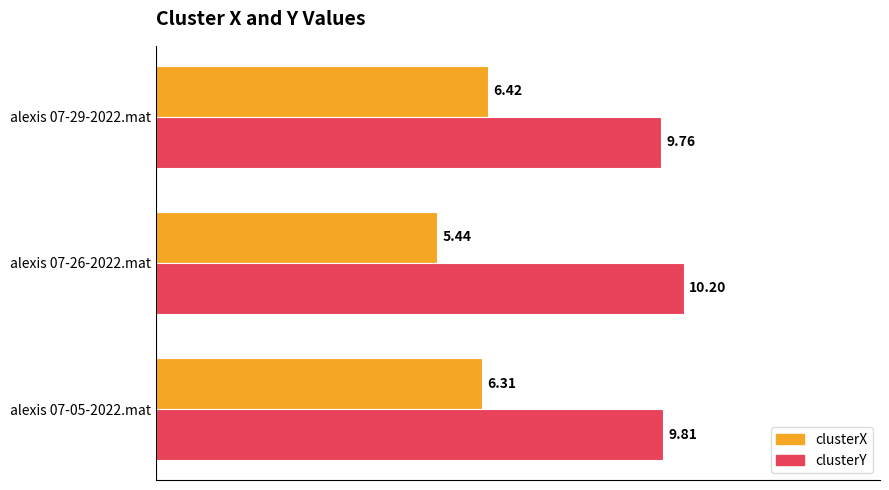

Which series has the largest total across all categories?

clusterY